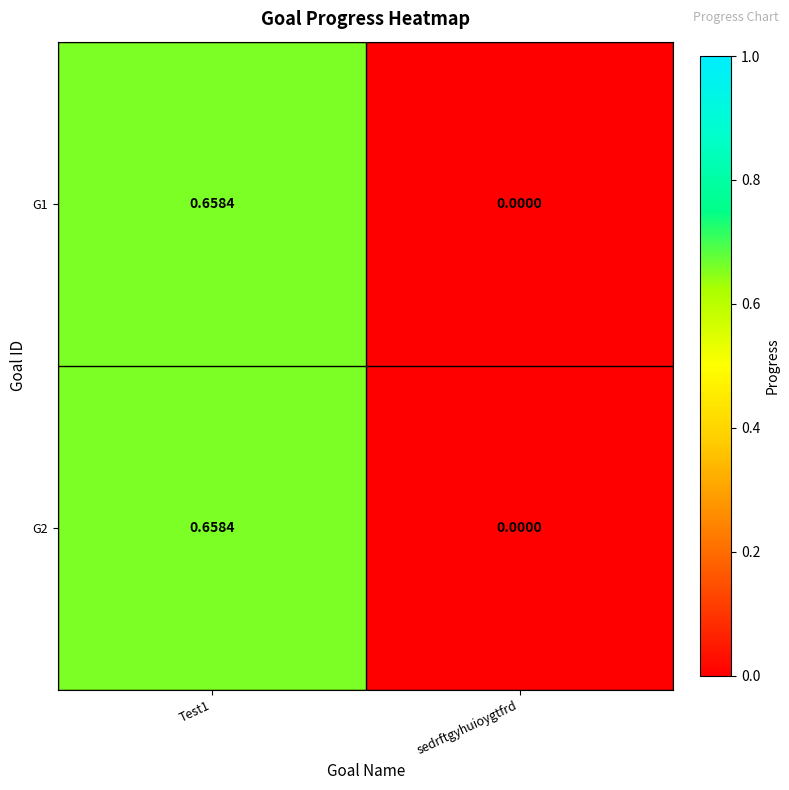

Which label corresponds to the smallest value in the chart?

sedrftgyhuioygtfrd